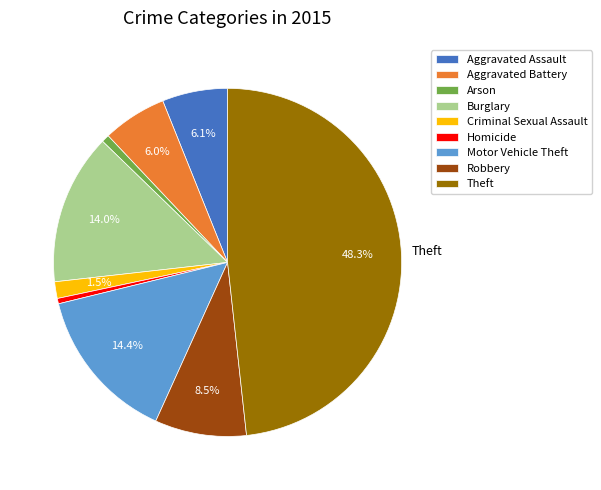

What is the largest slice in the pie chart?

Theft